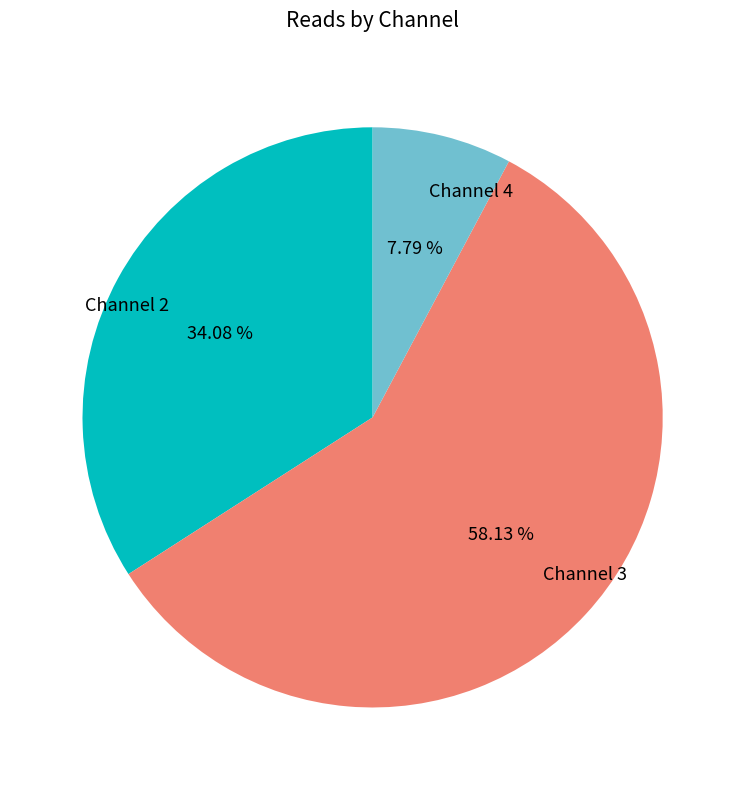

What percentage is NOT represented by Channel 2?

65.9%